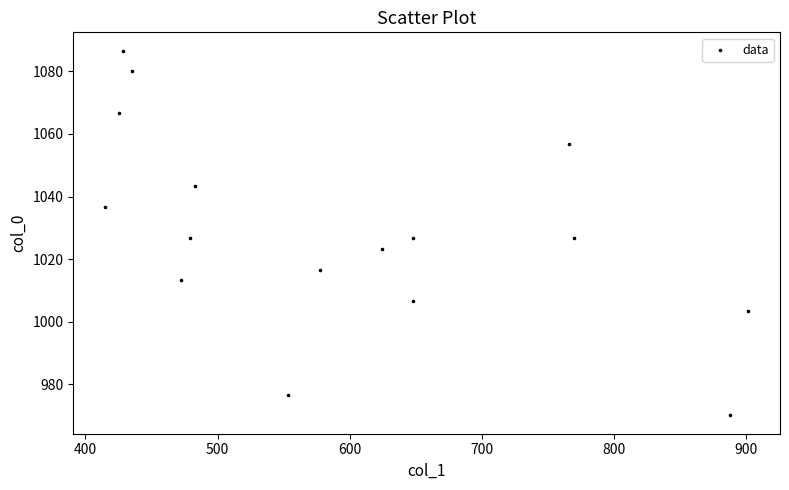

What is the range of X values (max minus min)?

486.0